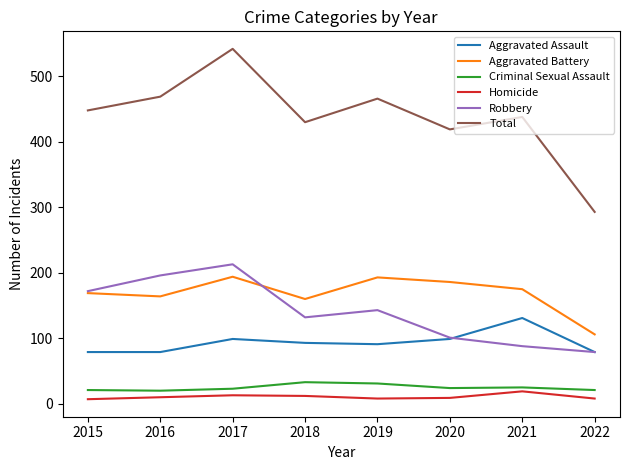

True or false: Aggravated Assault has a value of 22 at 2021.

False